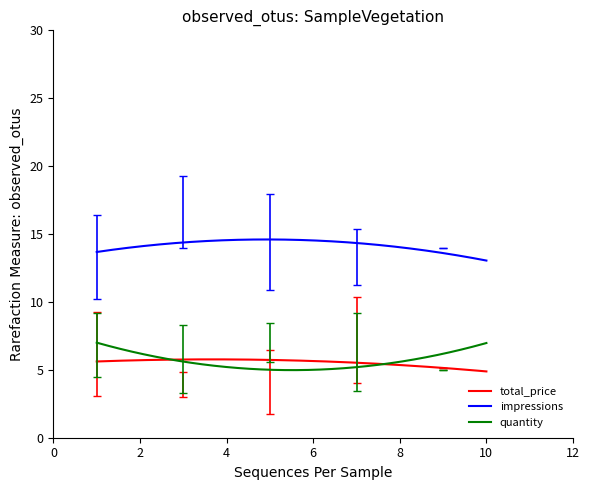

What are all the series names shown in the legend?

total_price, impressions, quantity